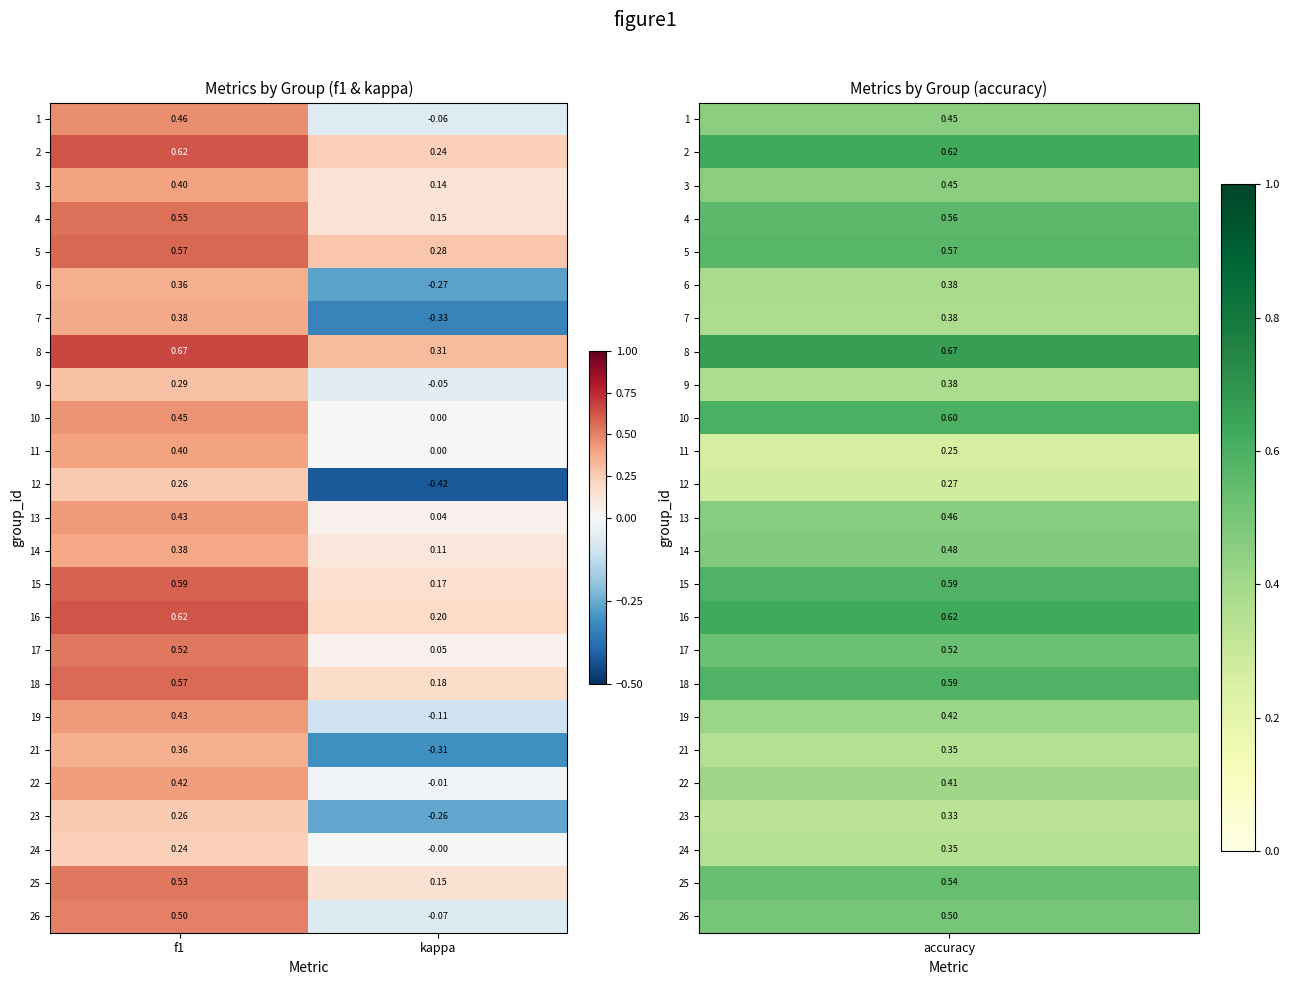

At how many categories does at least one series exceed 0?

2